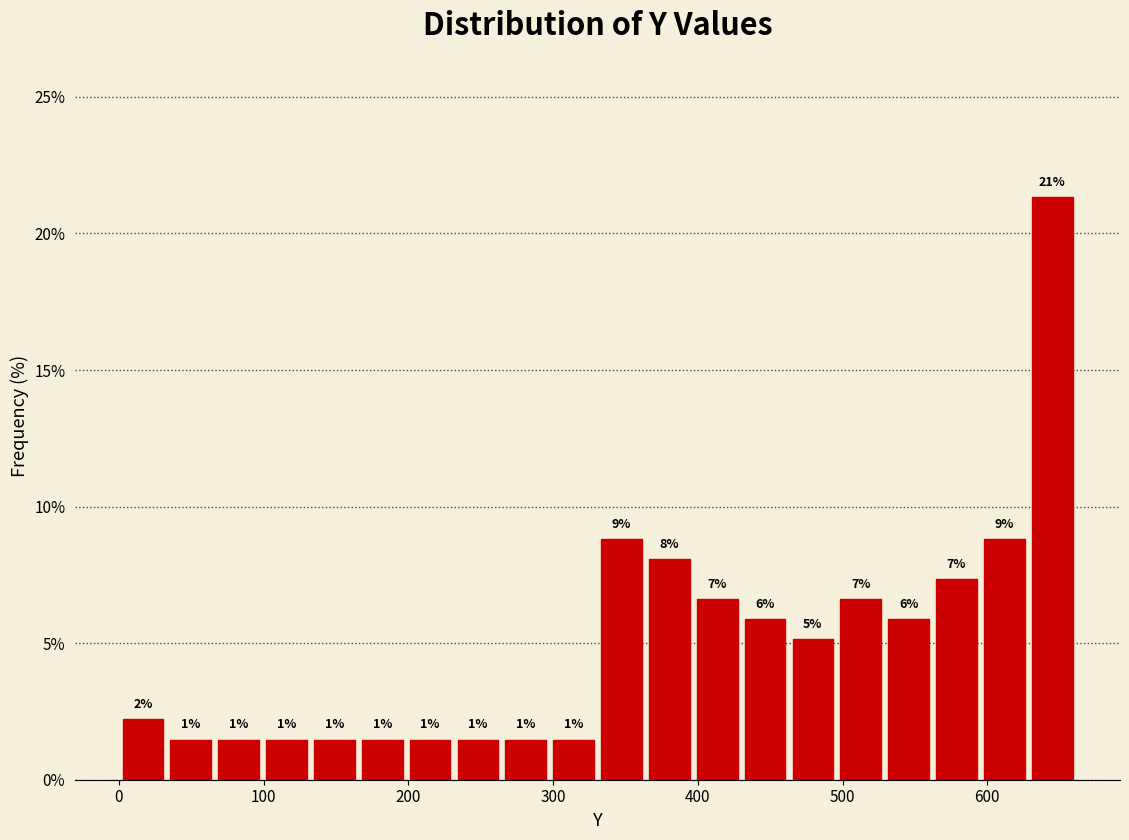

Read against the x-axis, roughly where is the centre of the tallest bar?

640